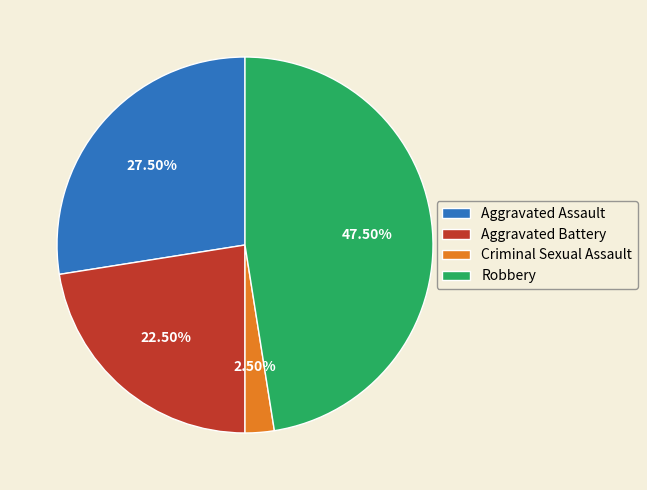

What percentage do Robbery and Criminal Sexual Assault together represent?

50.0%